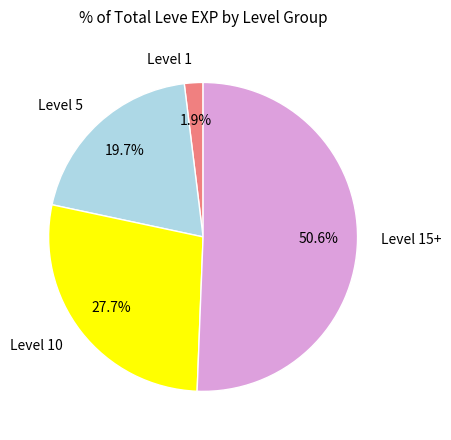

What is the smallest slice in the pie chart?

Level 1